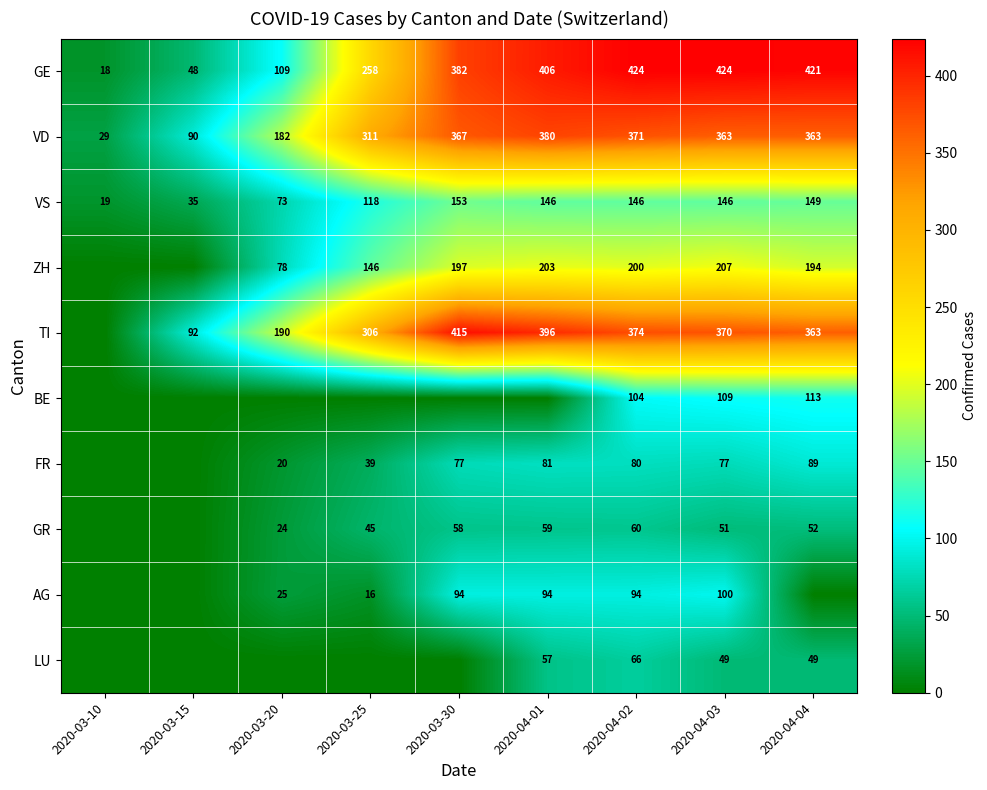

The ZH series shows 312 at 2020-04-03. True or false?

False